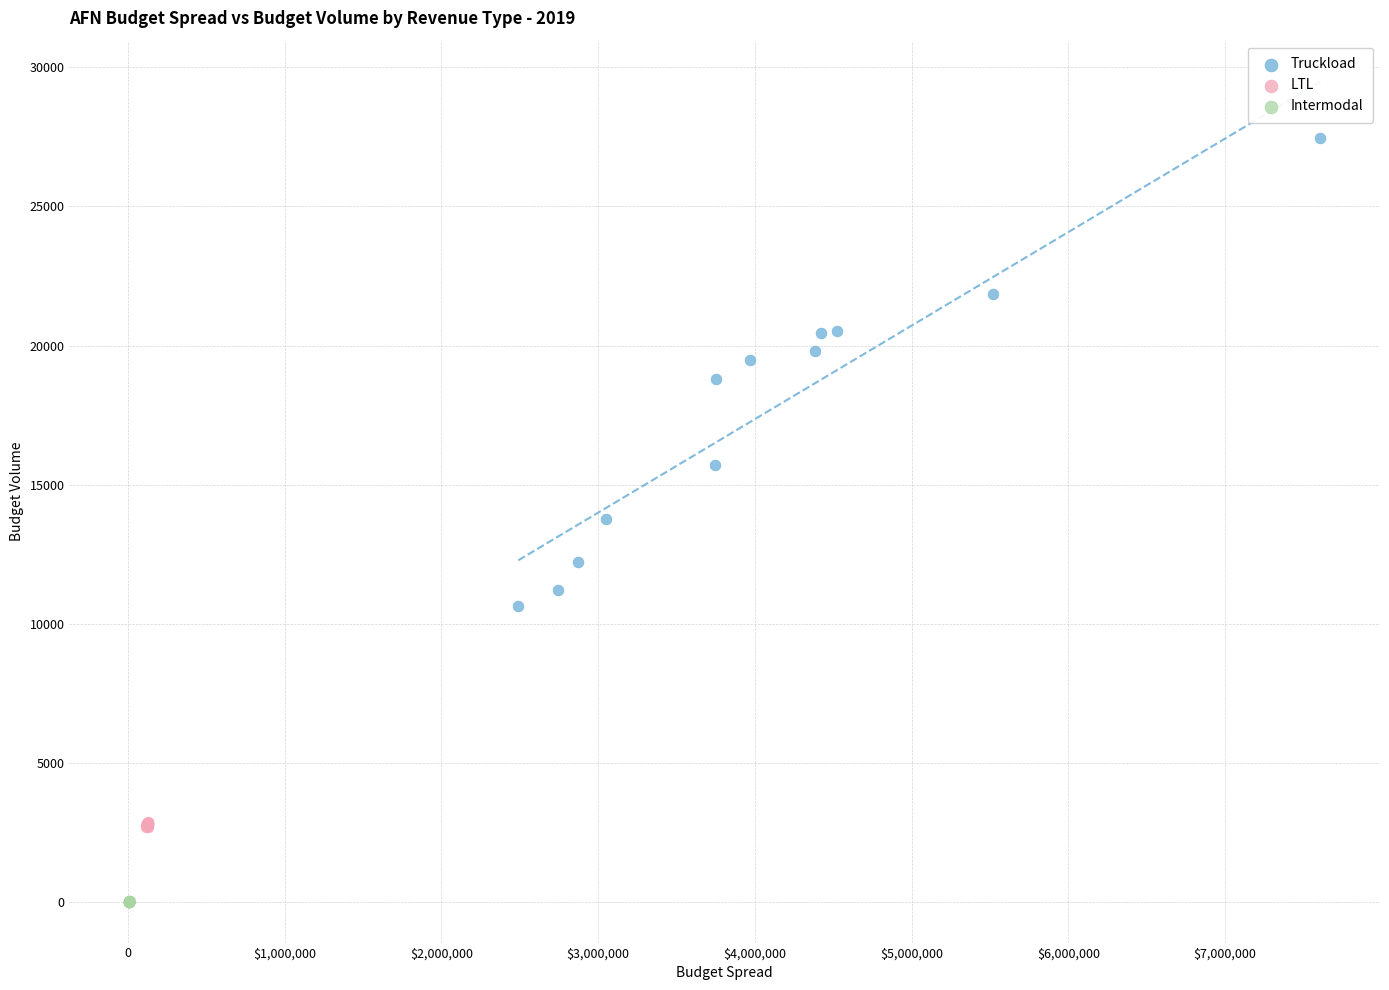

Which series has the largest Y range (max minus min)?

Truckload